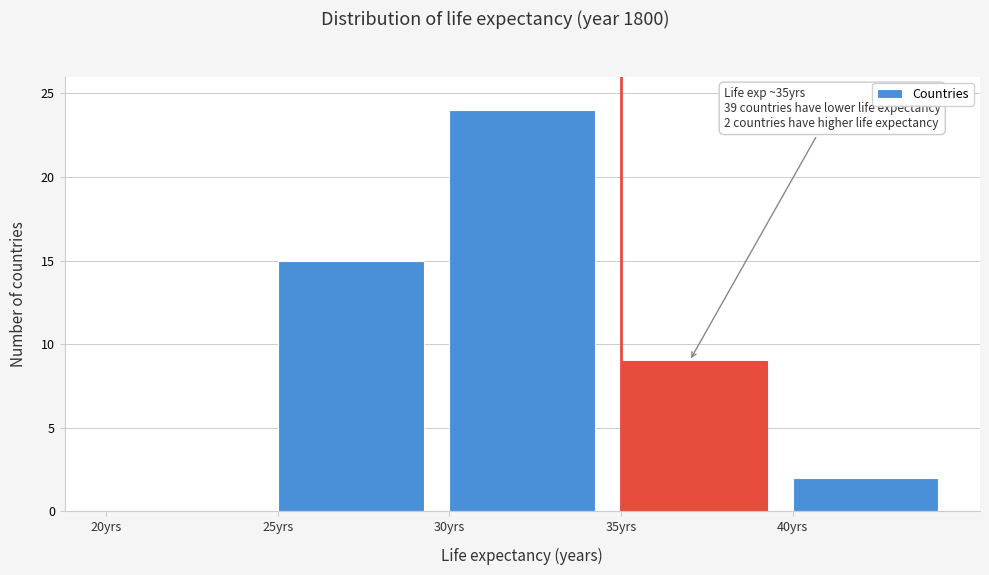

Over which range of the x-axis is the bar tallest?

30 to 35